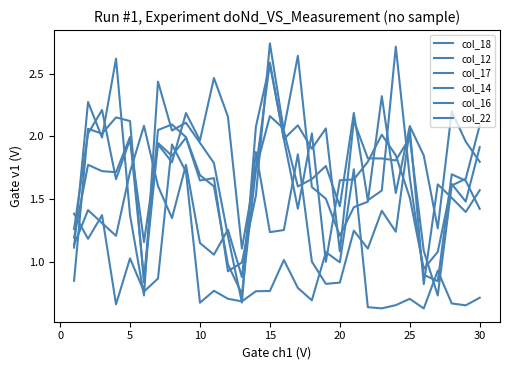

What is the highest value of the col_12 series?

2.6